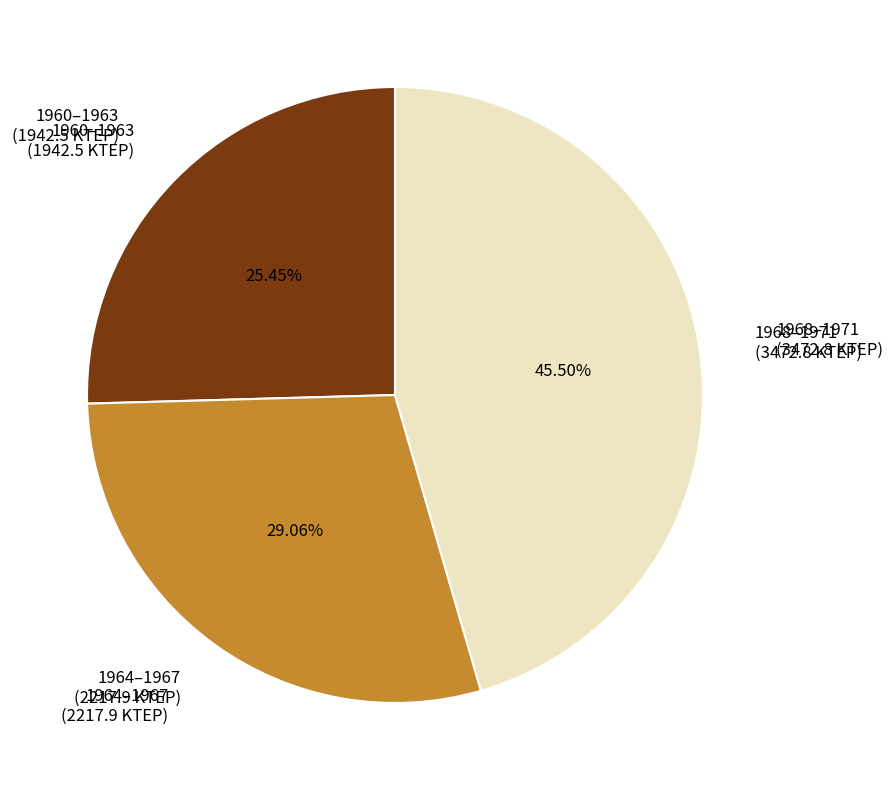

How many segments does this pie chart have?

3